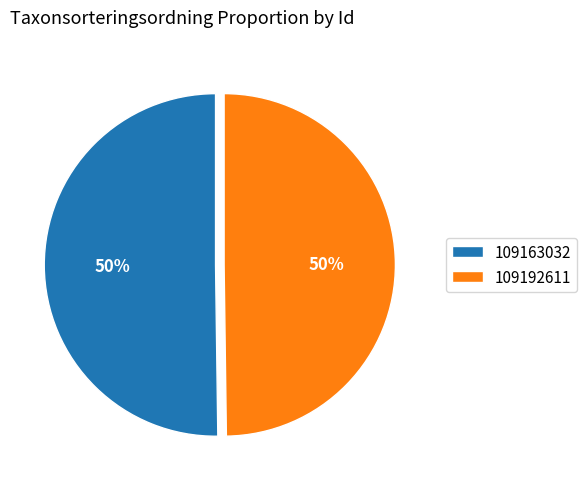

To the nearest percent, what portion does 109163032 represent?

50%